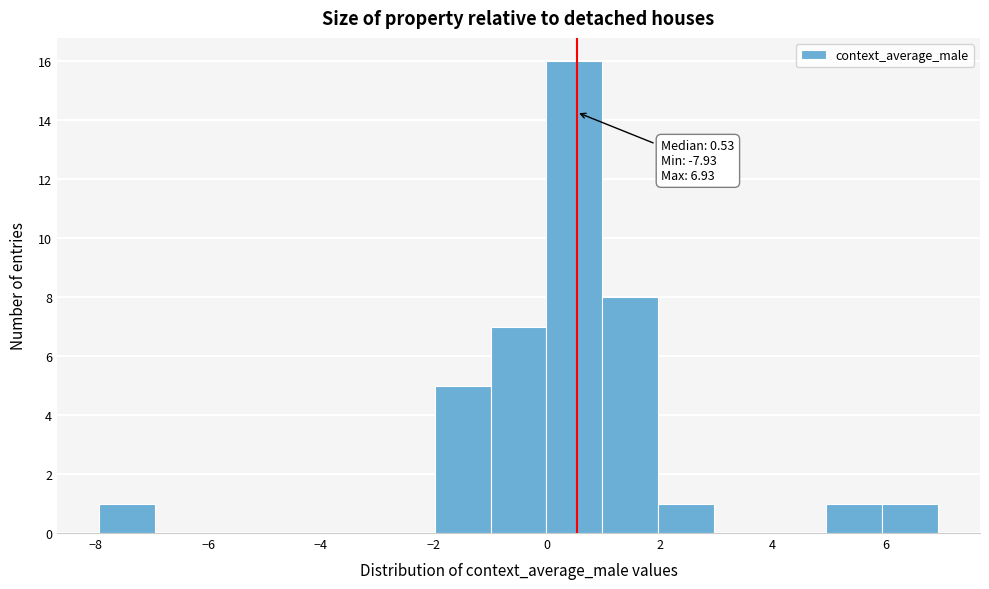

Which range on the x-axis has the tallest bar?

0 to 1